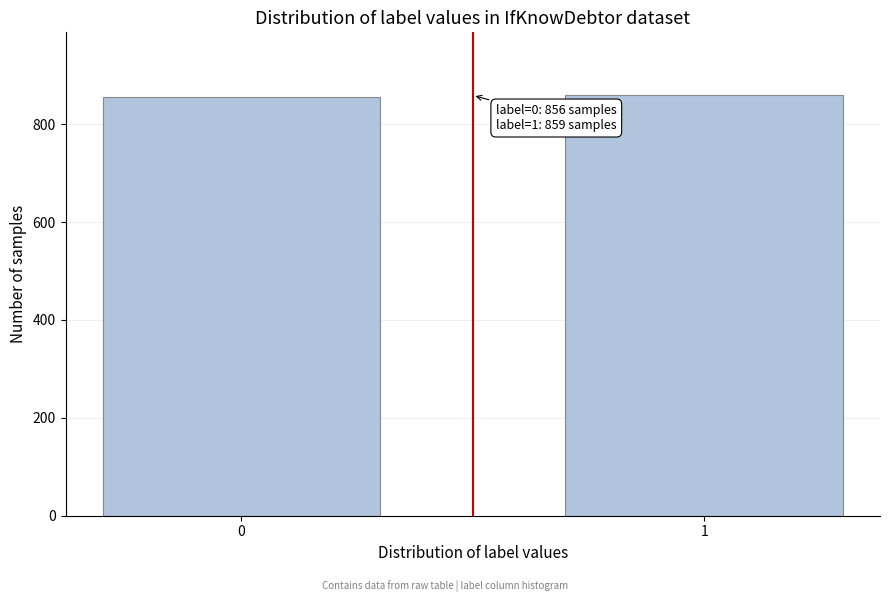

What is the minimum value shown in the chart?

856